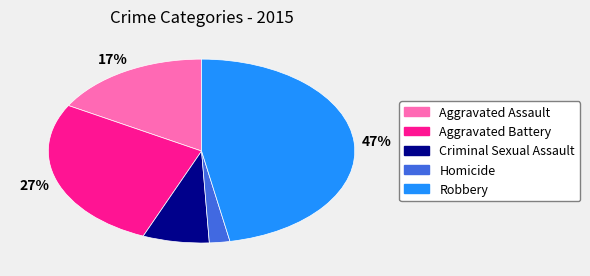

Rank the categories by value from lowest to highest.

Homicide, Criminal Sexual Assault, Aggravated Assault, Aggravated Battery, Robbery